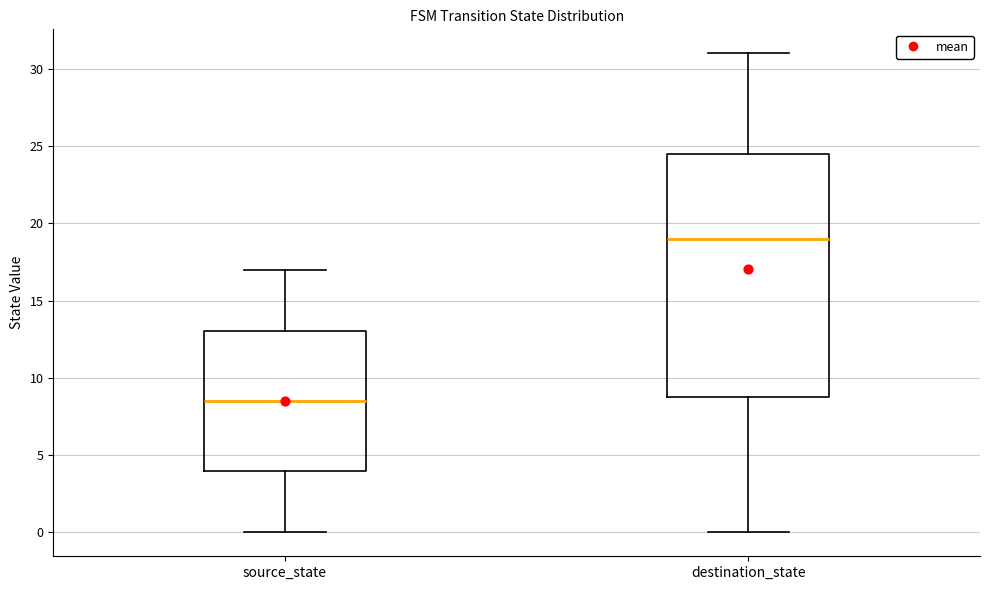

Where is the upper edge of the box for destination_state on the y-axis? The values are not printed on the chart, so give them approximately, as read against the axis.

24.5